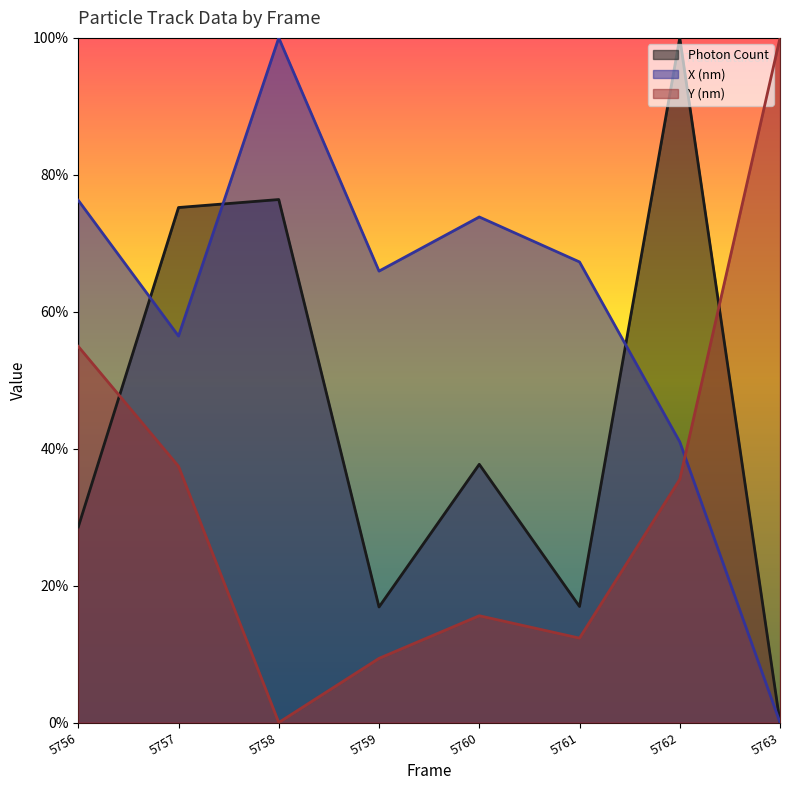

How many intersections are there between Y (nm) and X (nm)?

1